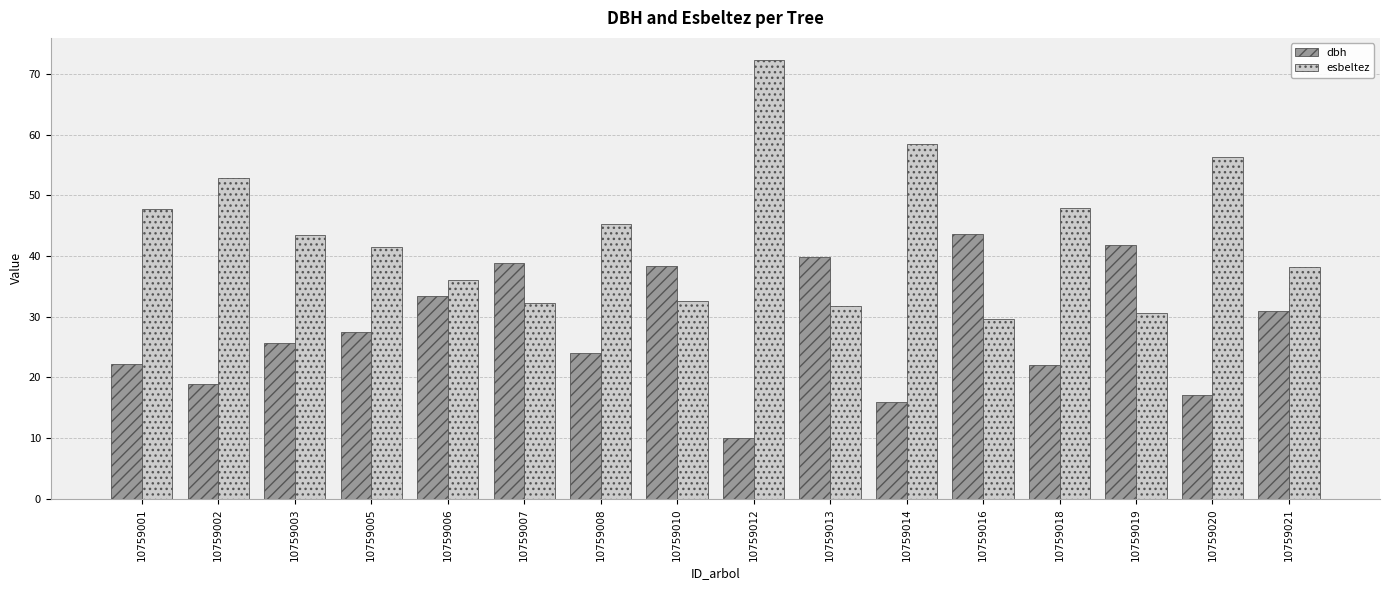

What are all the series names shown in the legend?

dbh, esbeltez